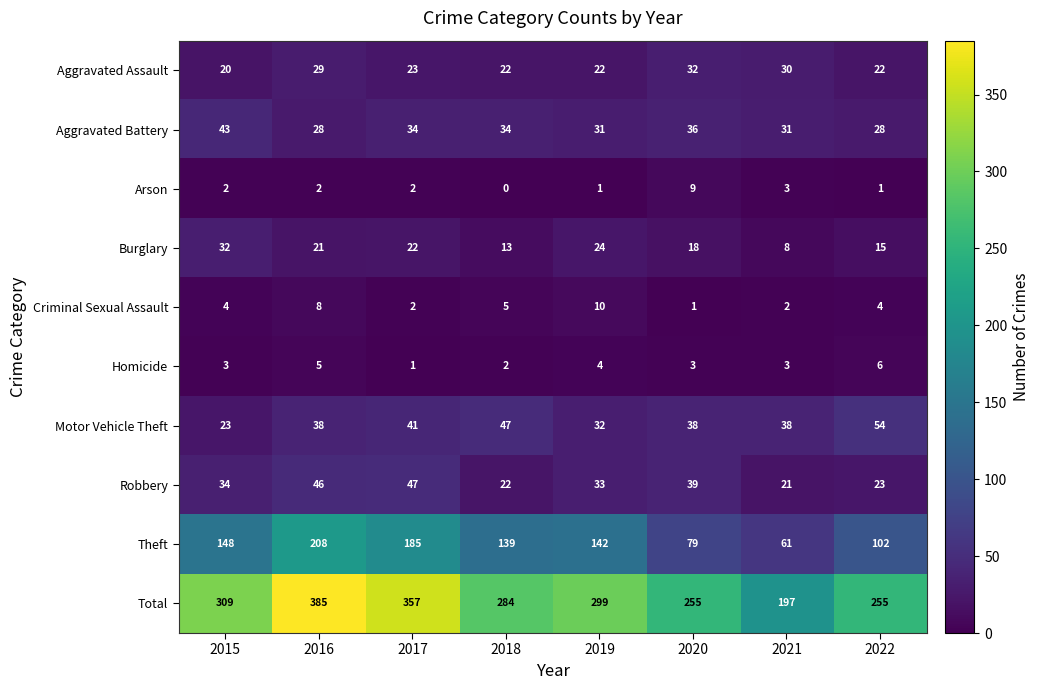

What is the approximate value of Motor Vehicle Theft at 2022?

54